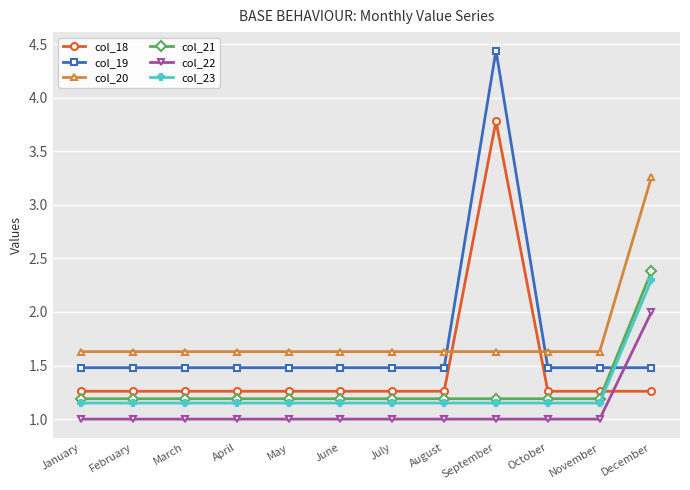

What is the average value of the col_20 series?

1.8